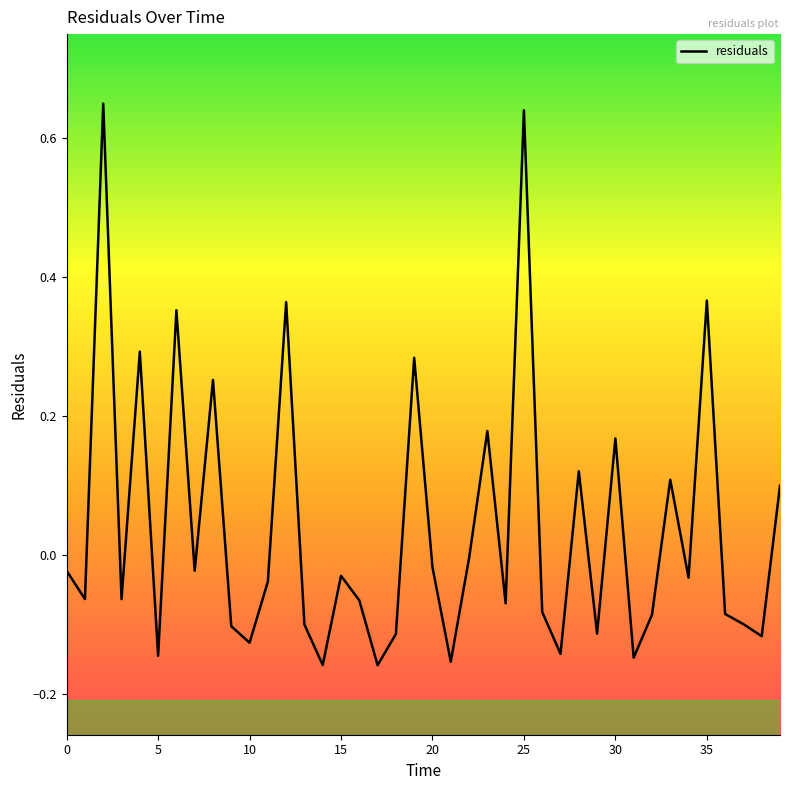

What is the difference between the maximum and minimum values?

0.8